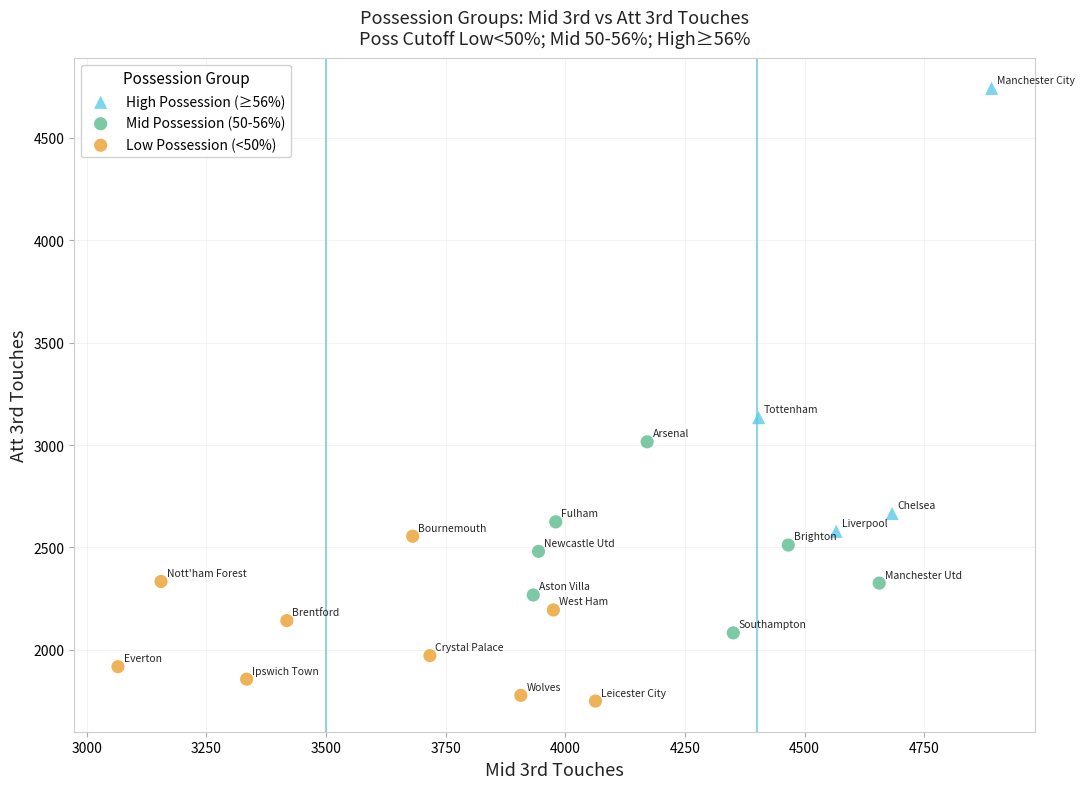

Which series contains the lowest Y value?

Low Possession (<50%)